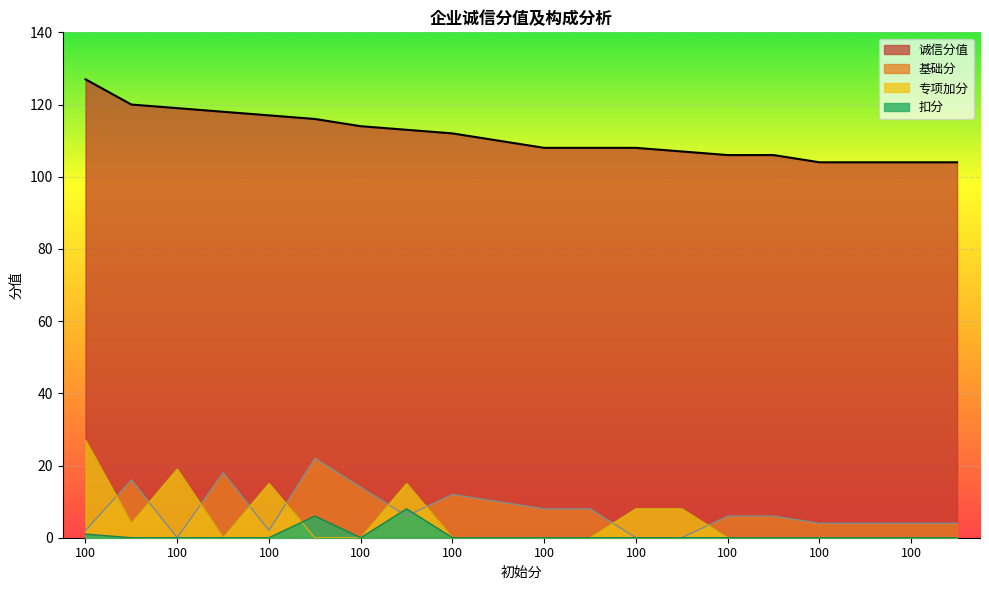

What is the sum of all 基础分 values?

146